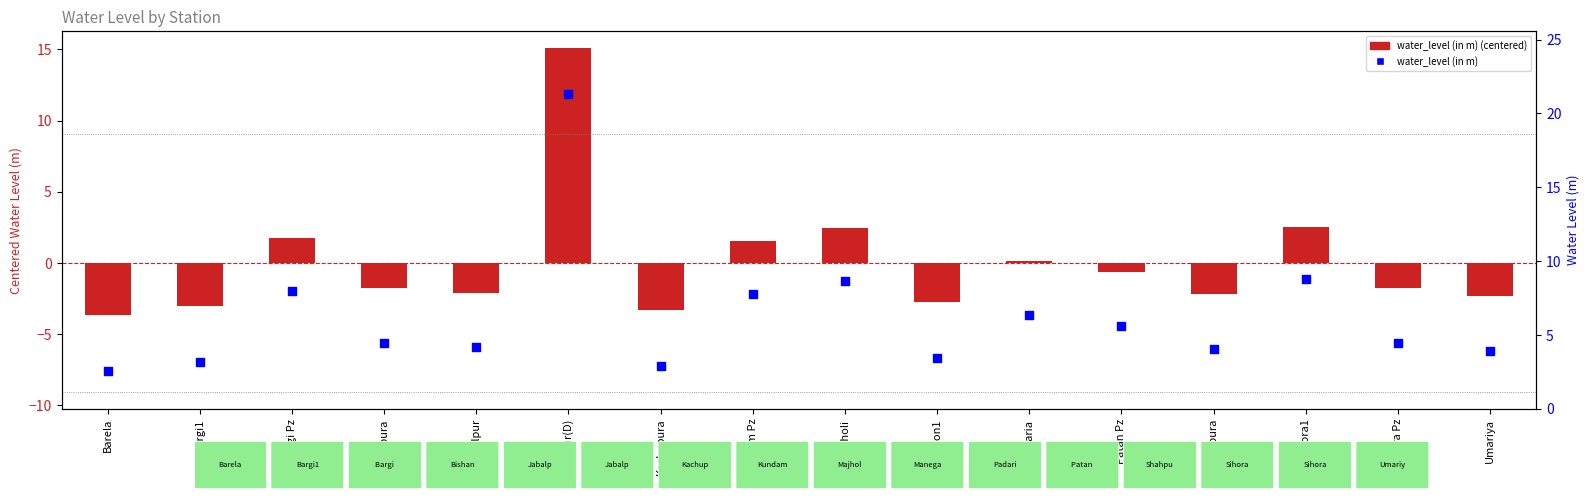

At which category is the sum across all series the highest?

Jabalpur(D)